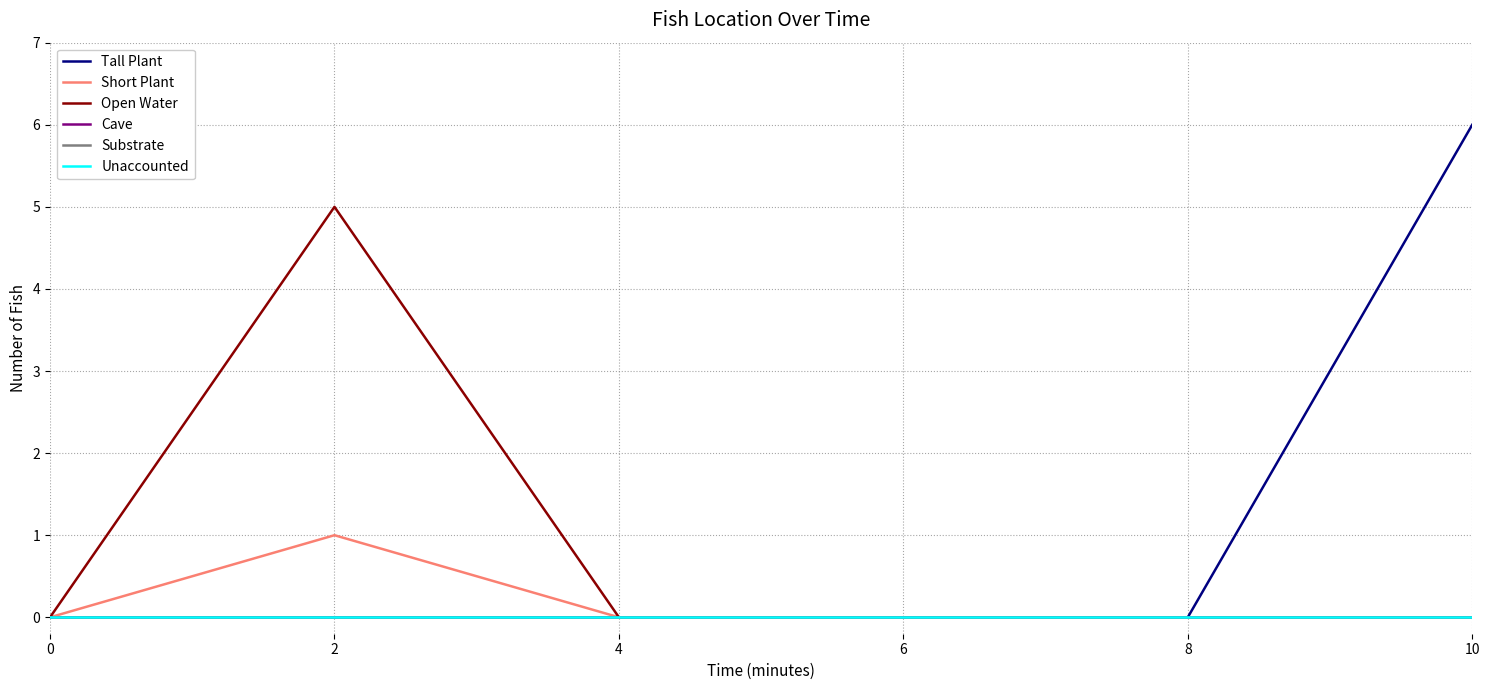

Does the chart display data point markers on the line(s)?

No